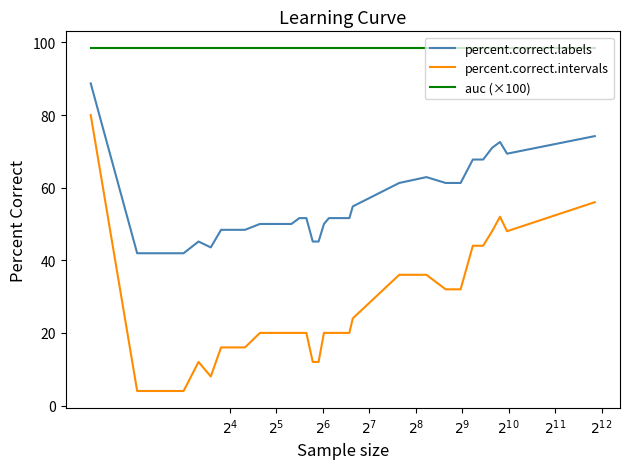

At how many categories does at least one series exceed 77?

36